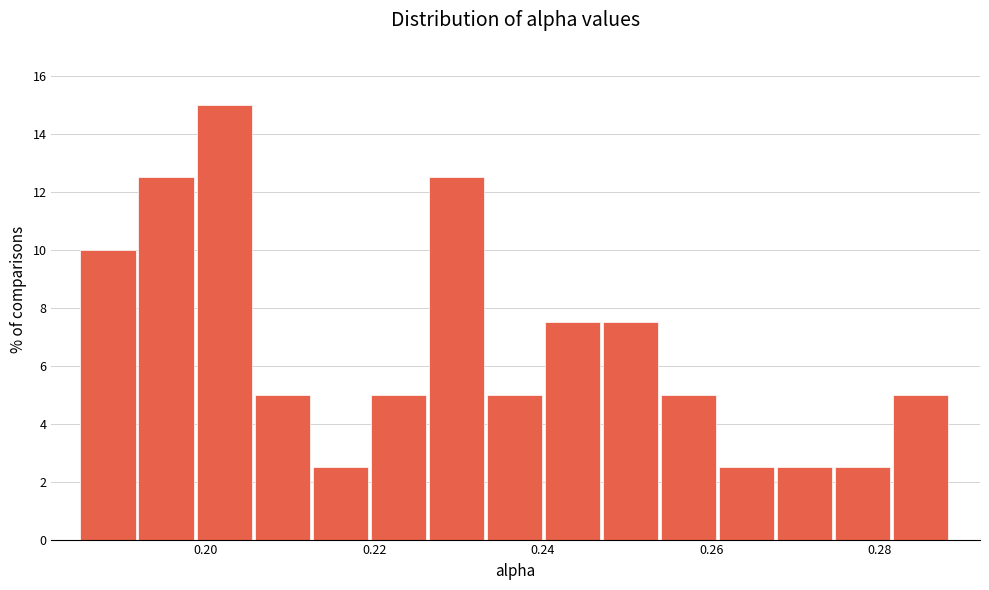

Read against the x-axis, roughly where is the centre of the tallest bar?

0.202